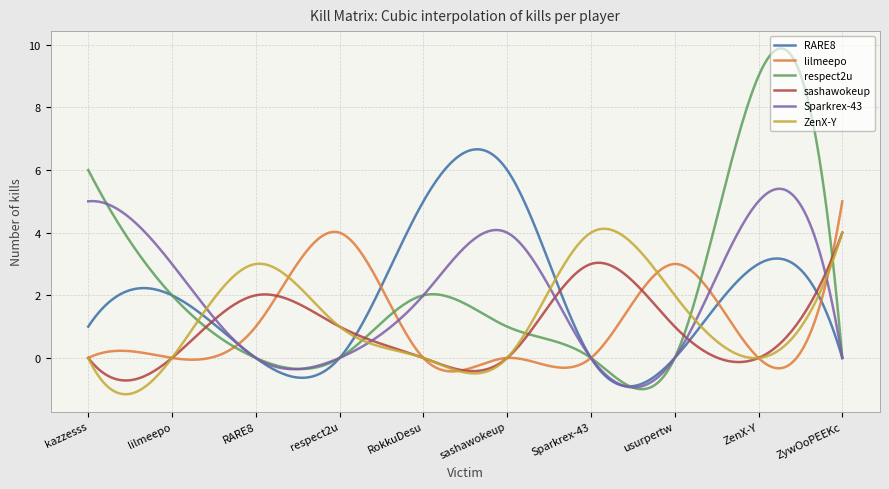

What are all the series names shown in the legend?

RARE8, lilmeepo, respect2u, sashawokeup, Sparkrex-43, ZenX-Y